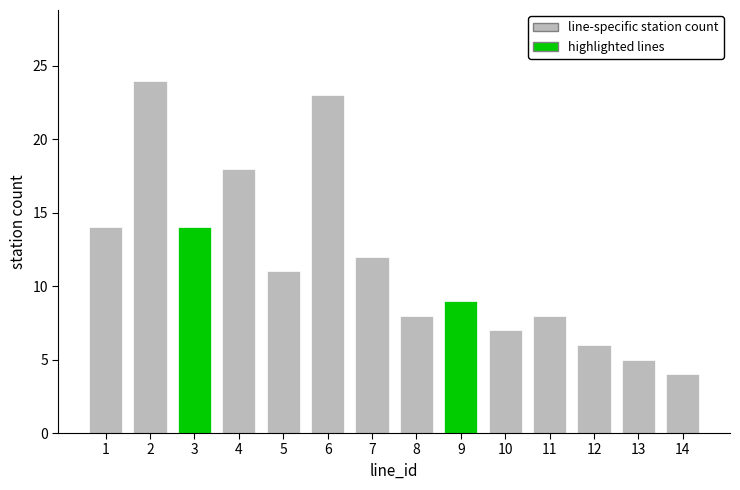

Which has a higher value, 13 or 3?

3